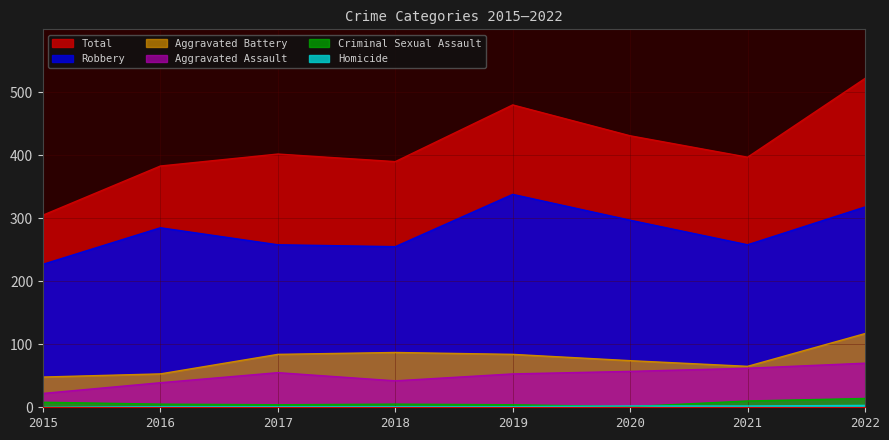

What is the sum of the Robbery values at 2016 and 2020?

582